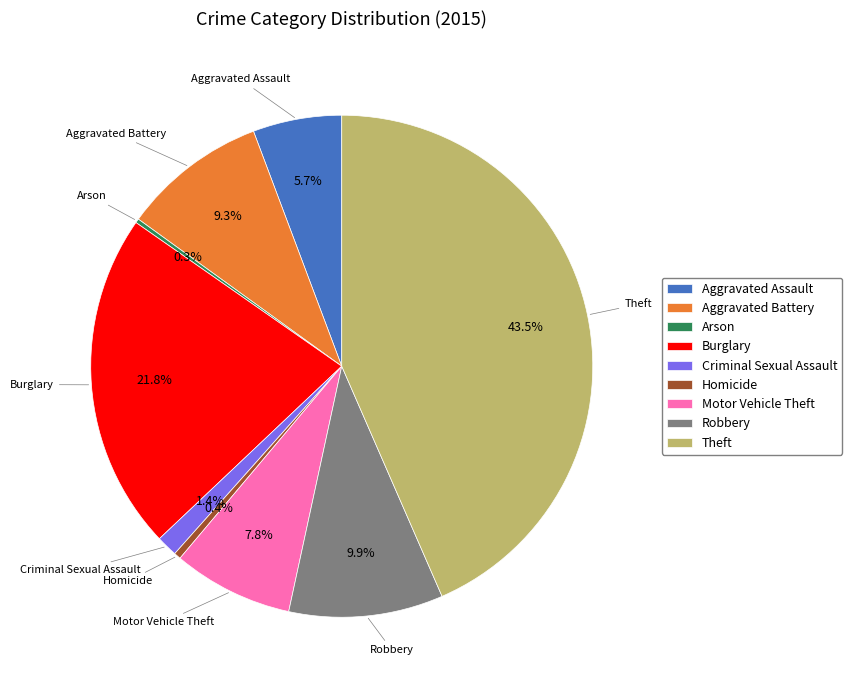

Is it true that Robbery is 10% of the pie?

True